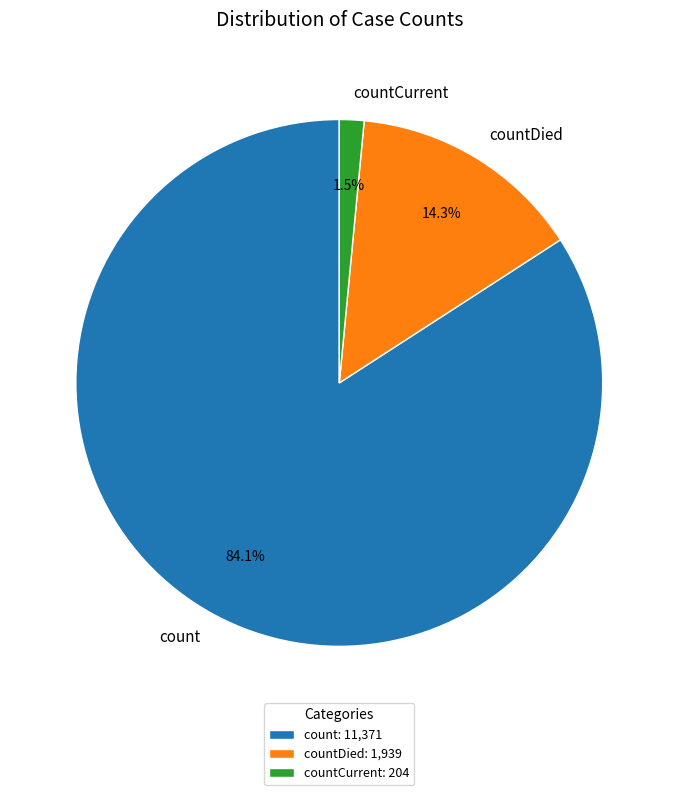

How many segments does this pie chart have?

3